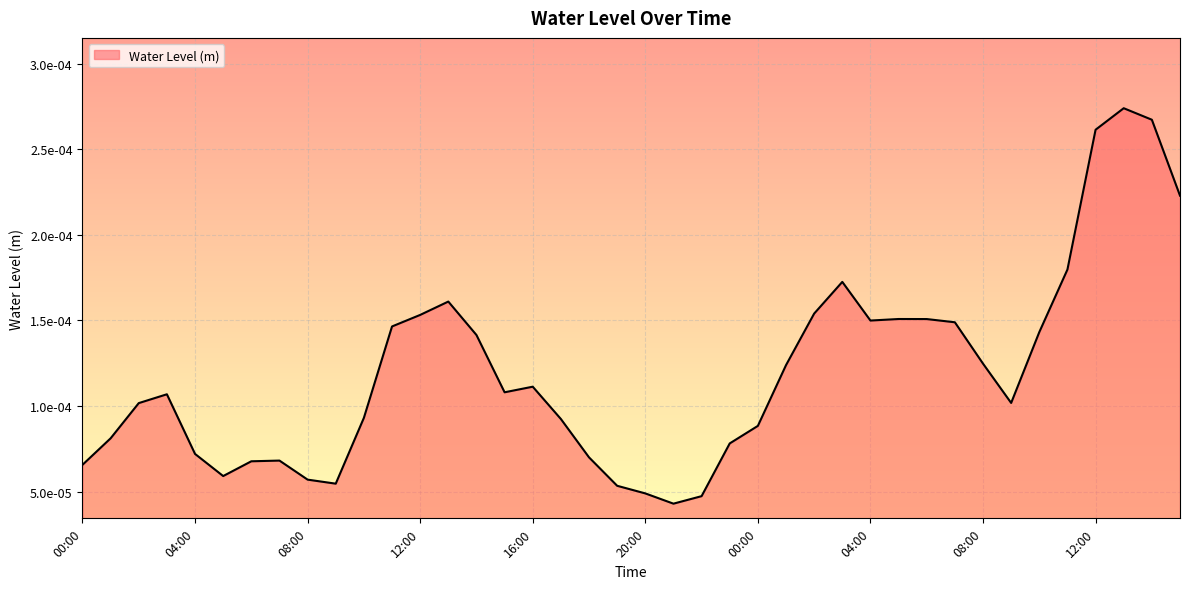

Where is the data nearest to the value 0?

21:00